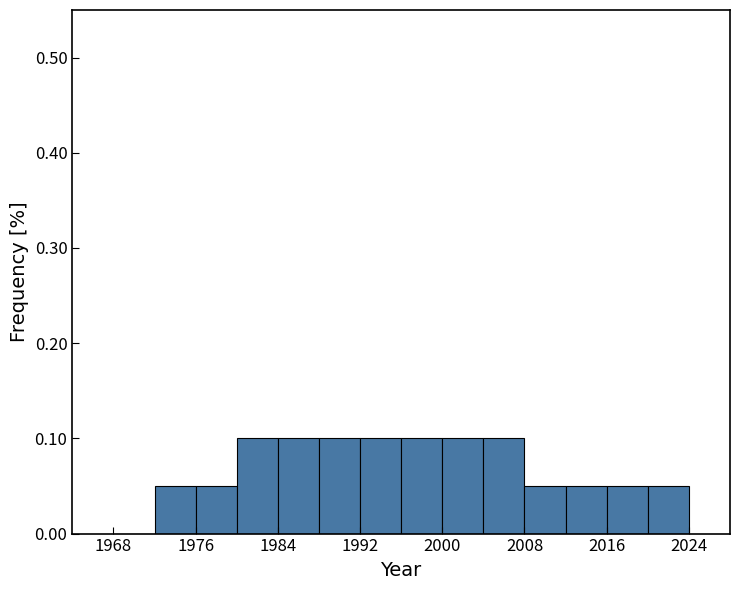

Reading left to right, transcribe this chart: for each bar, give the range it covers on the x-axis and its height. The values are not printed on the chart, so give them approximately, as read against the axis.

1968 to 1972: 0
1972 to 1976: 0.05
1976 to 1980: 0.05
1980 to 1984: 0.10
1984 to 1988: 0.10
1988 to 1992: 0.10
1992 to 1996: 0.10
1996 to 2000: 0.10
2000 to 2004: 0.10
2004 to 2008: 0.10
2008 to 2012: 0.05
2012 to 2016: 0.05
2016 to 2020: 0.05
2020 to 2024: 0.05